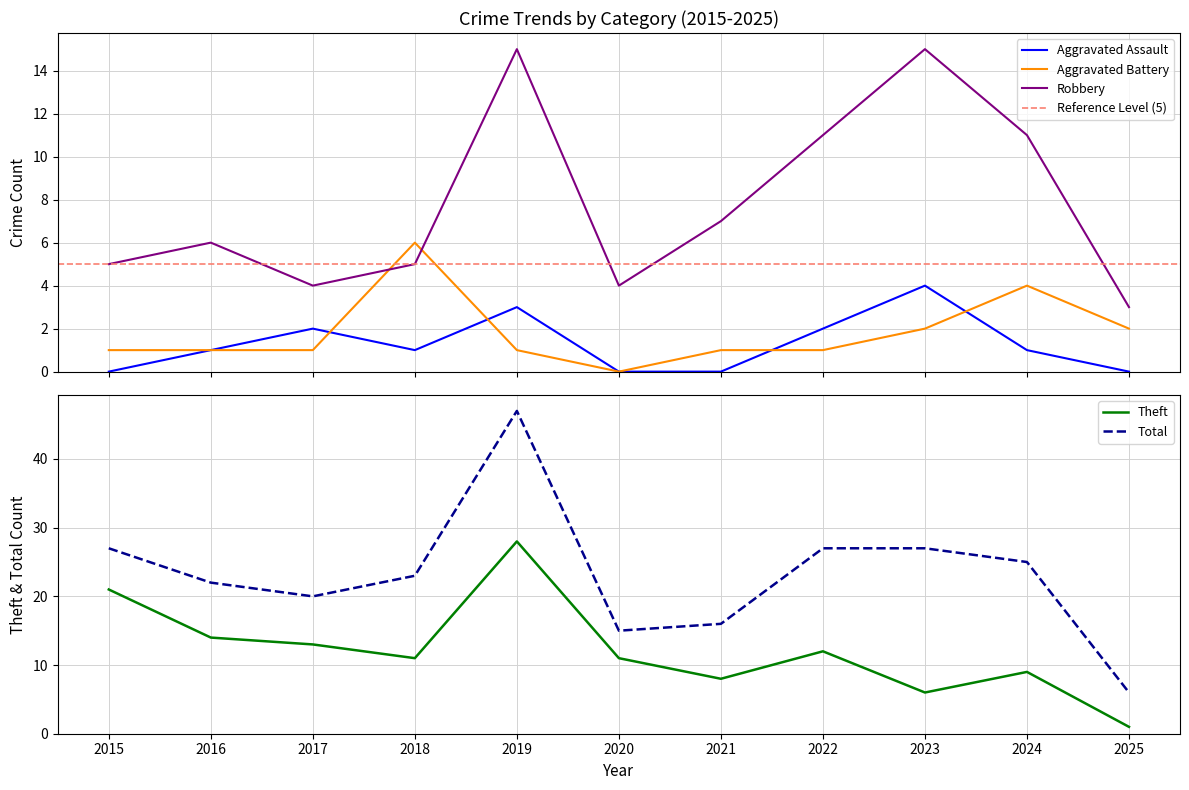

Which category has the highest value across all series?

2019